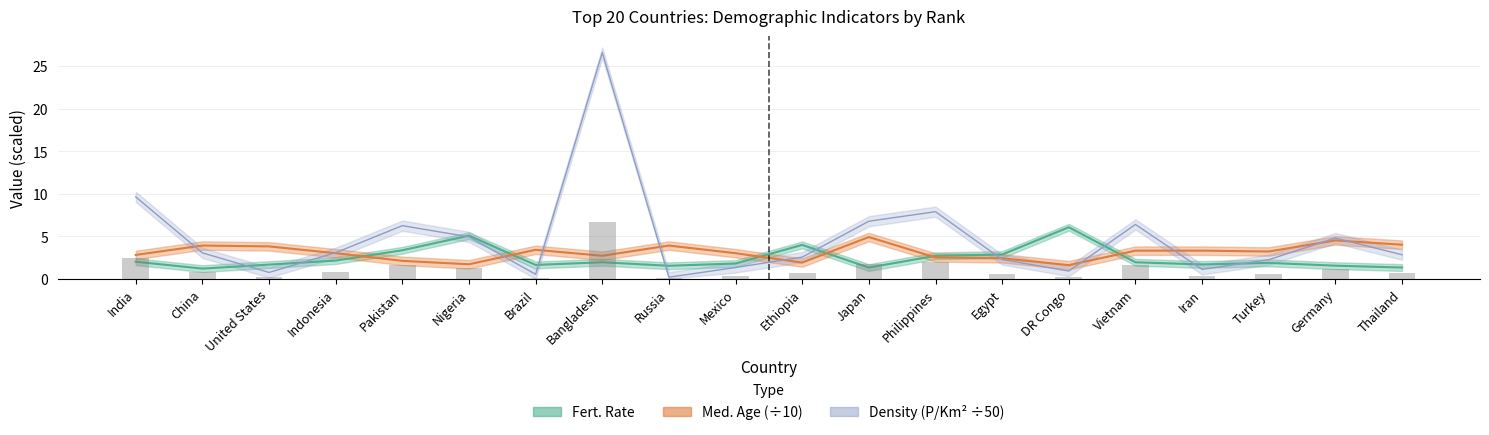

At which label does Fert. Rate reach its minimum?

China